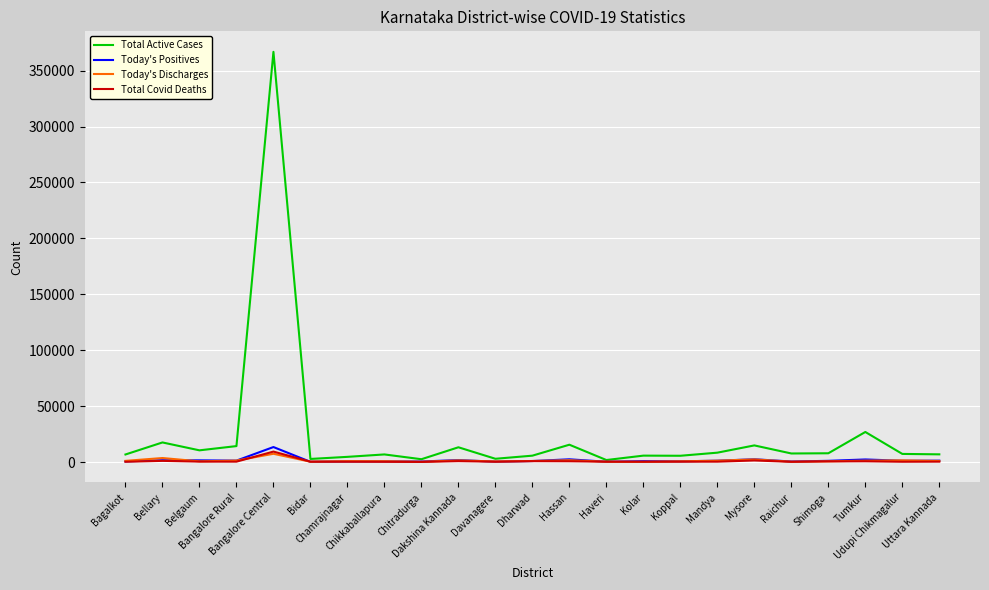

Which series has the widest spread of values?

Total Active Cases